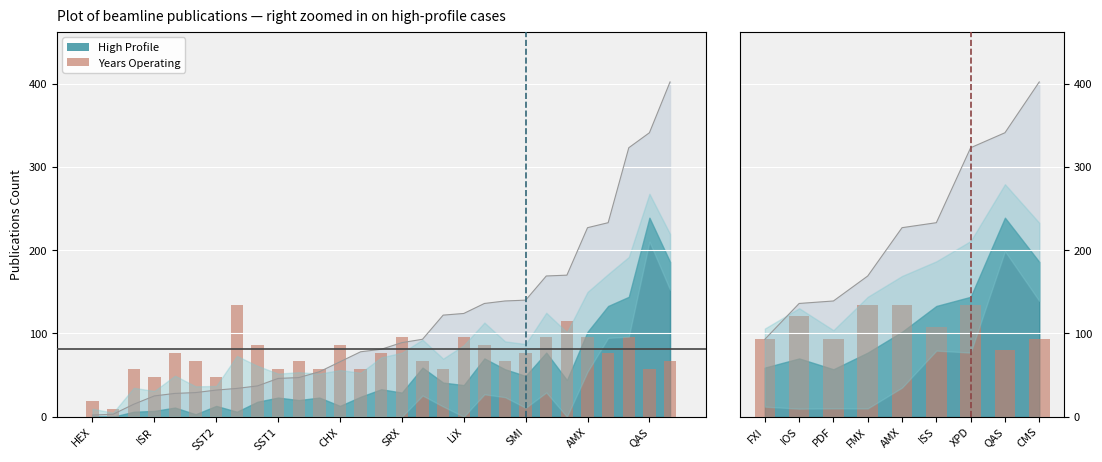

Reading left to right, transcribe all the data shown in this chart.

93.8	120.6	93.8	134.0	134.0	107.2	134.0	80.4	93.8